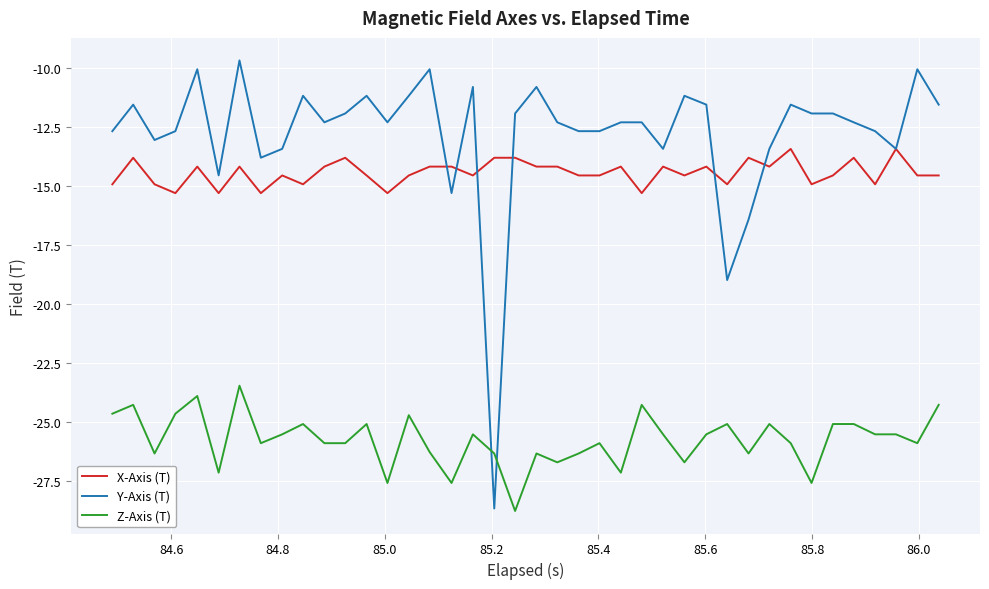

What is the greatest value displayed?

-9.7